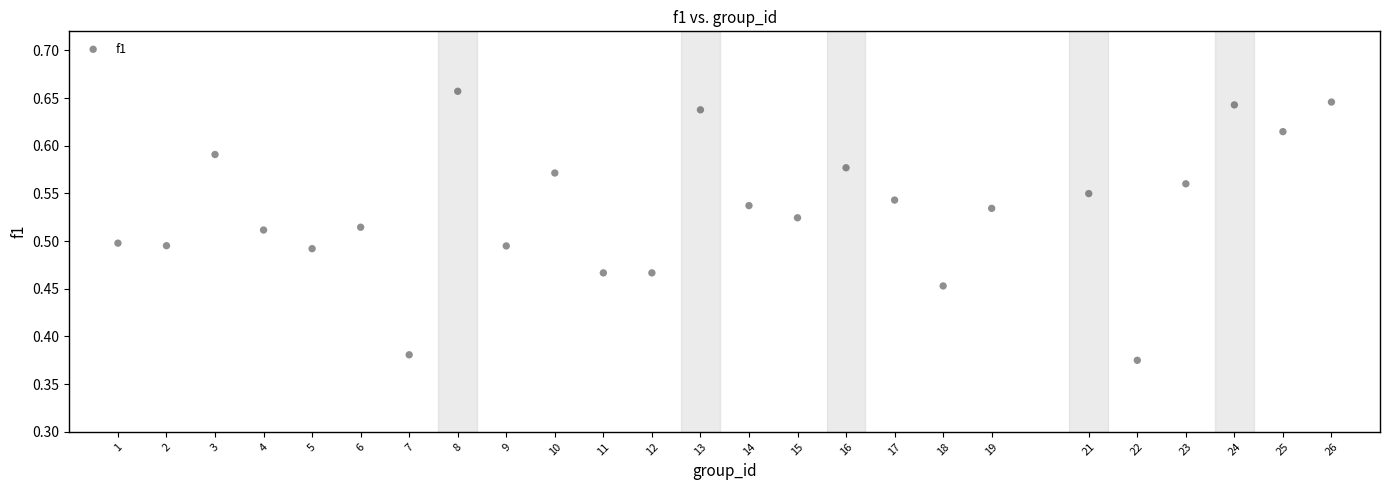

What is the range of Y values (max minus min)?

0.3